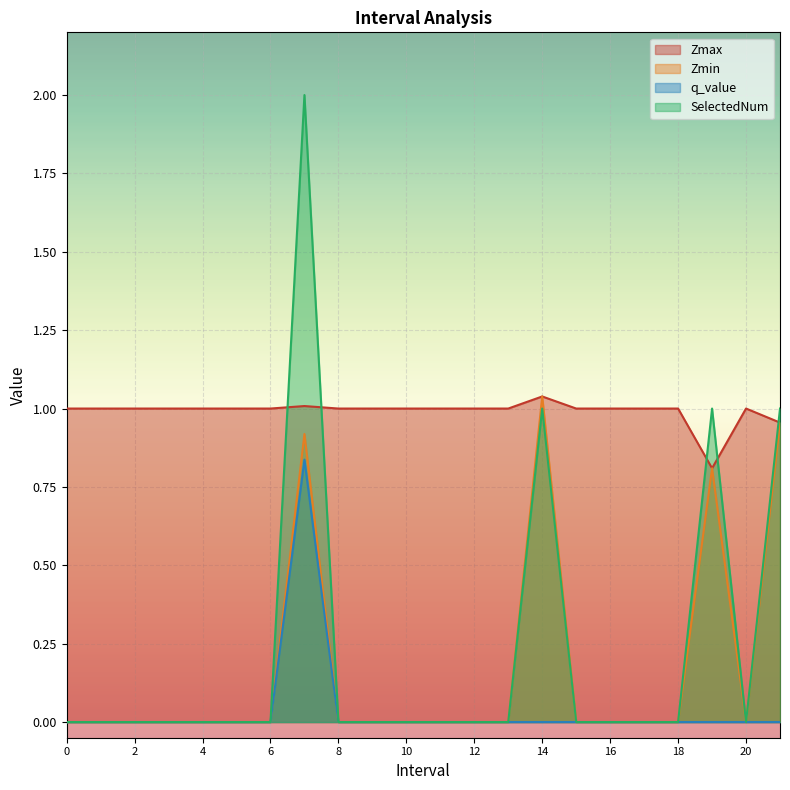

What is the total value across all series at 6?

1.0